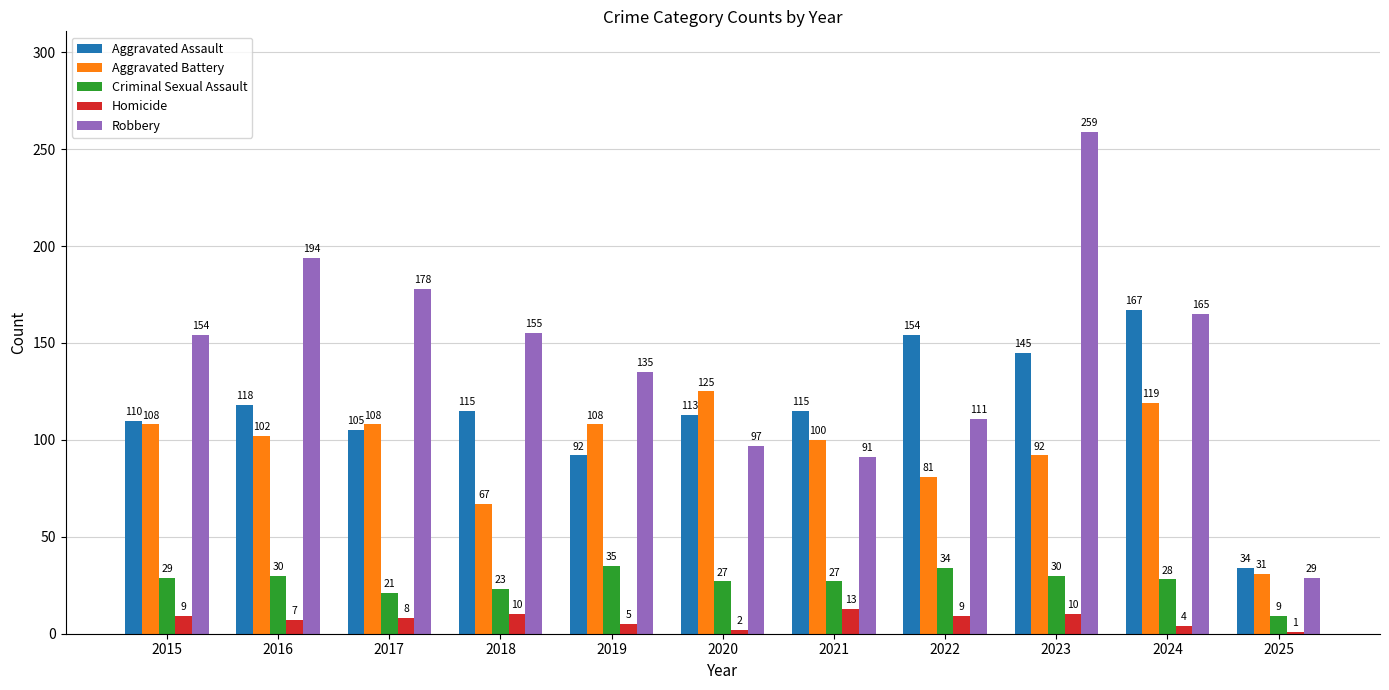

What is the greatest value displayed?

259